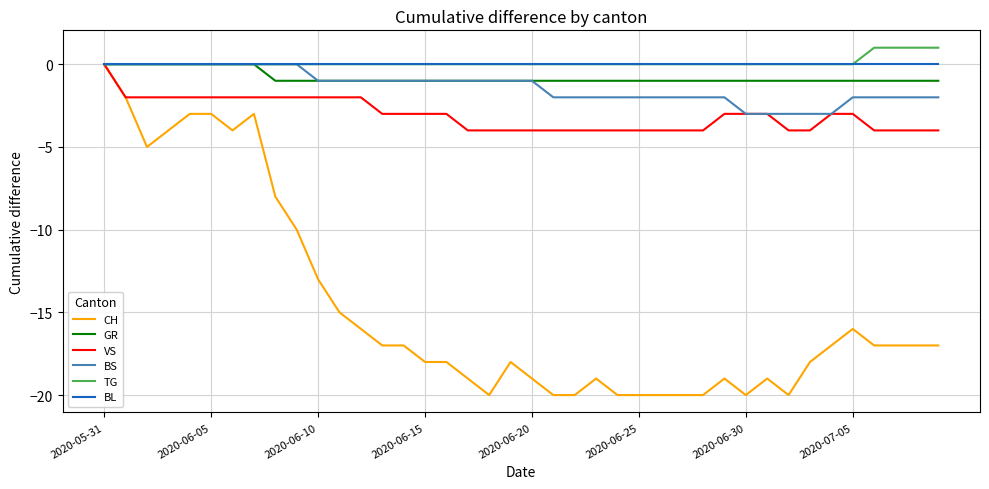

What is the smallest value displayed?

-20